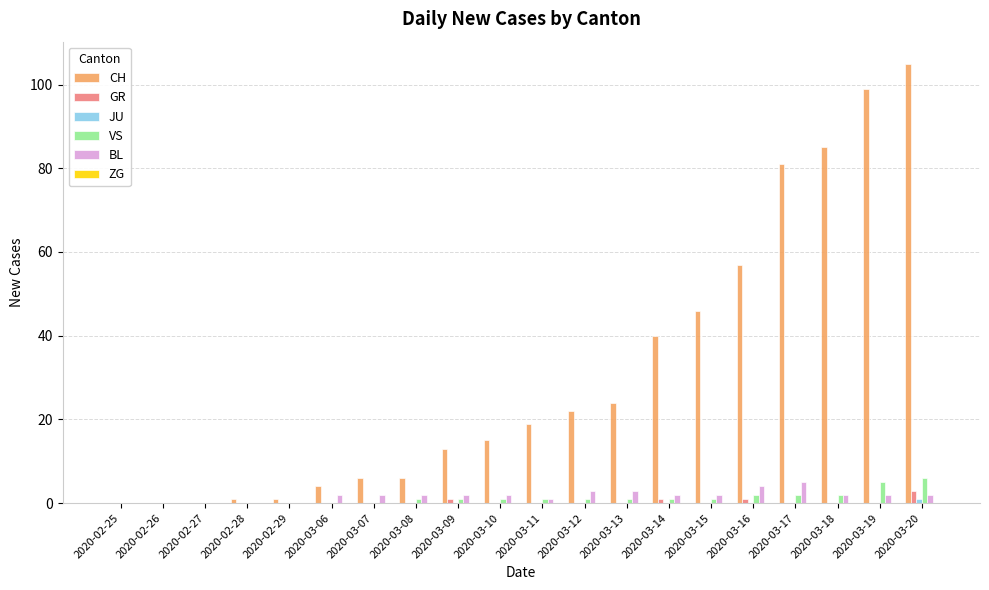

At which category does the chart reach its peak across all series?

2020-03-20